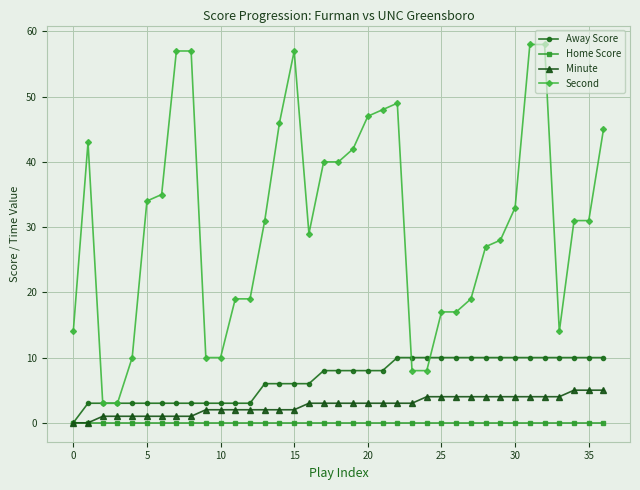

What is the greatest value displayed?

58